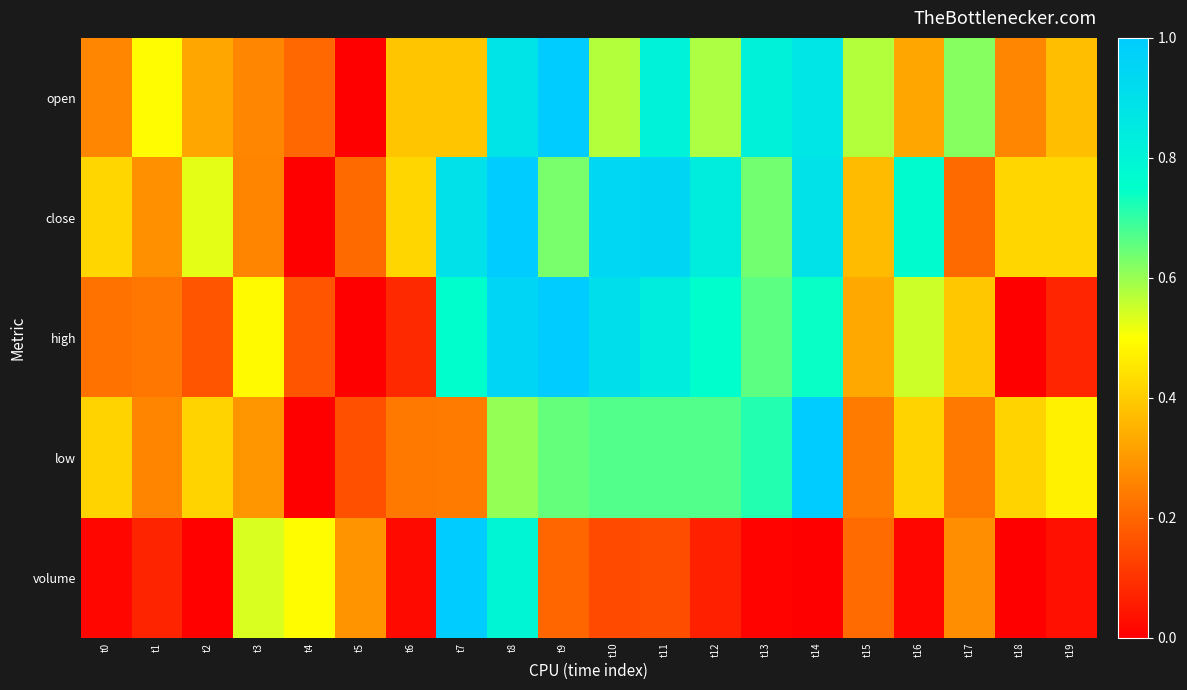

At which category does the chart reach its minimum across all series?

t5